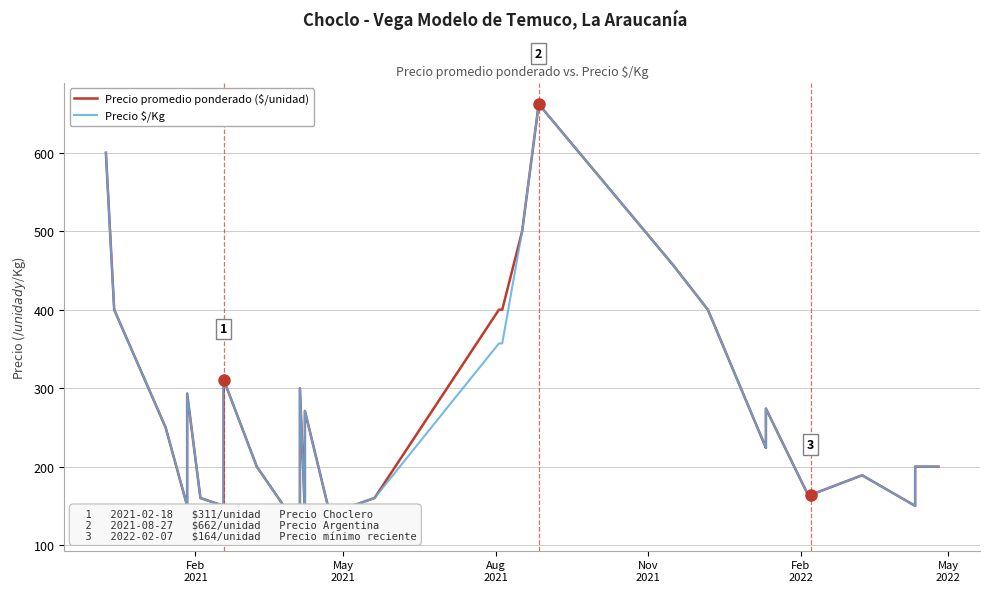

What are all the series names shown in the legend?

Precio promedio ponderado ($/unidad), Precio $/Kg